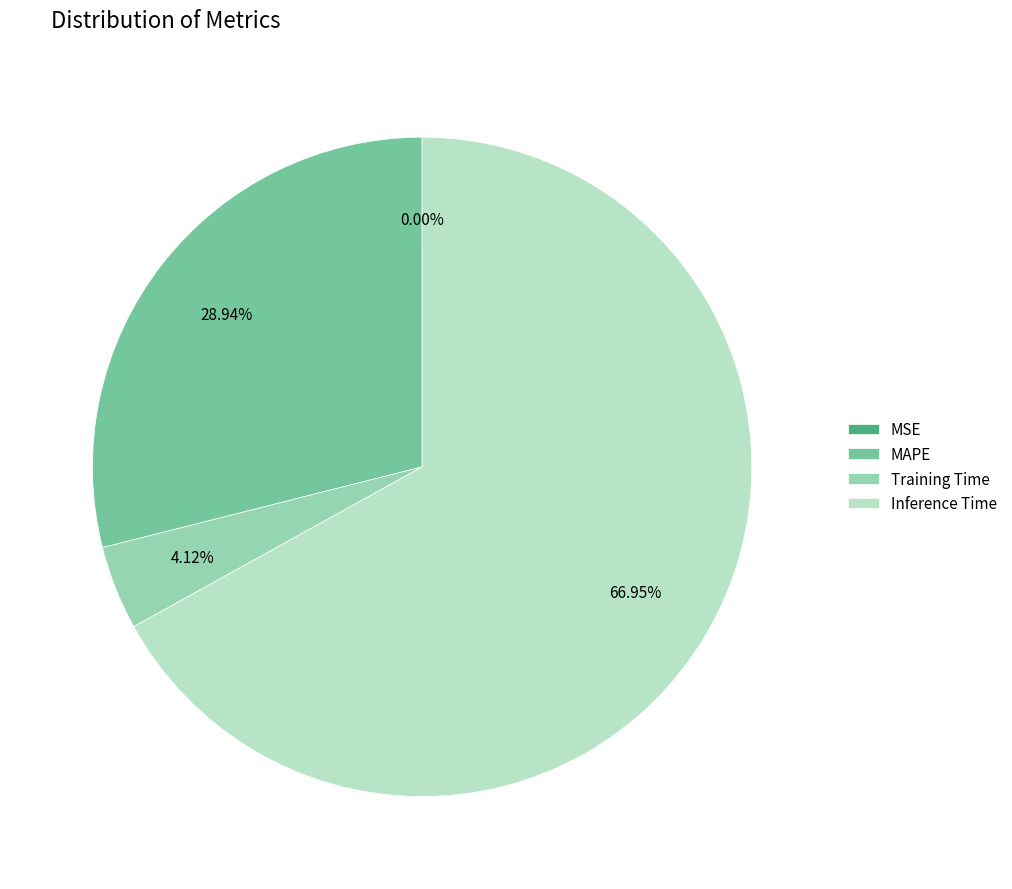

What percentage is the Training Time slice, to the nearest percent?

4%